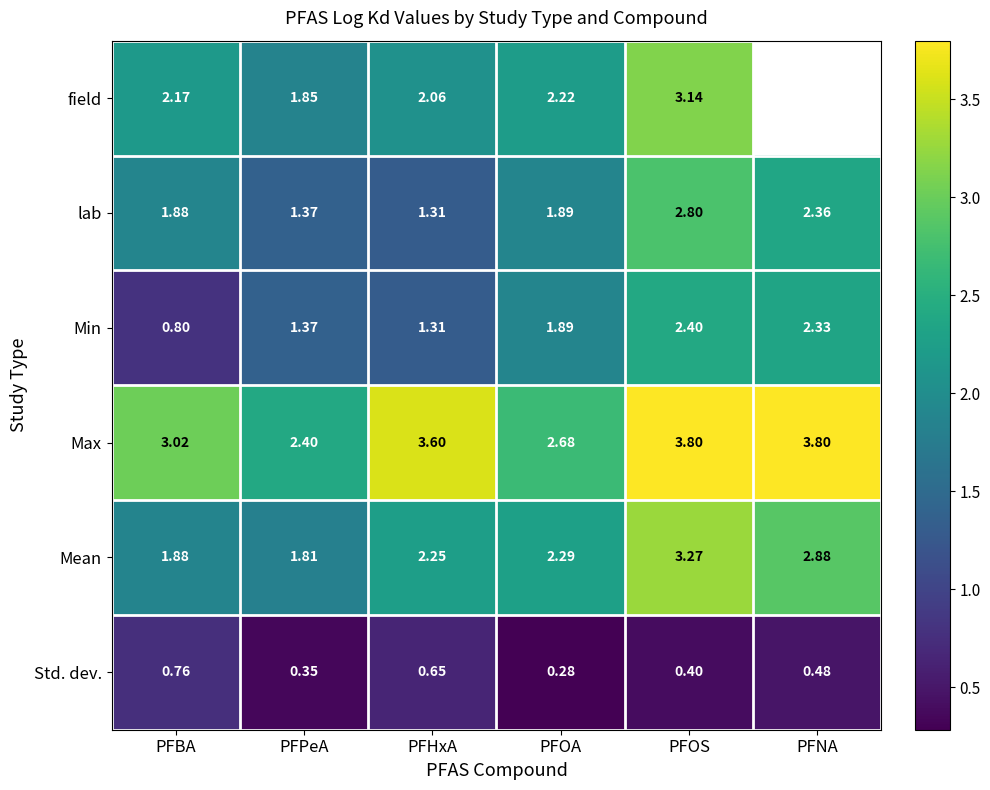

At PFOS, list the series in order from largest to smallest.

Max, Mean, field, lab, Min, Std. dev.